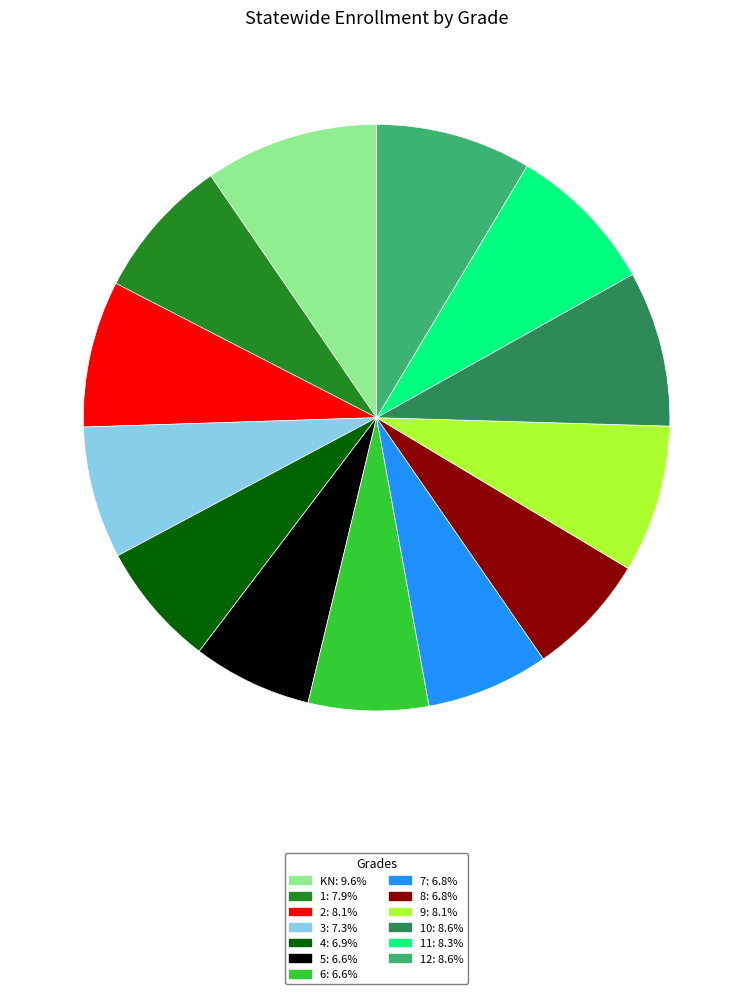

Does any single category account for the majority?

No